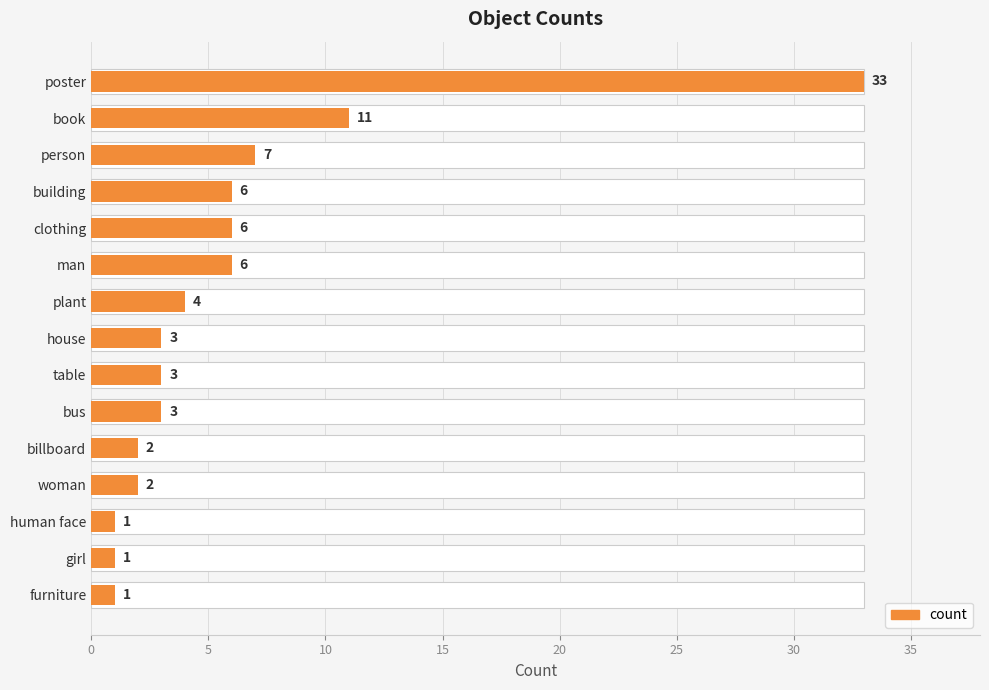

What is the difference between the maximum and minimum values?

32